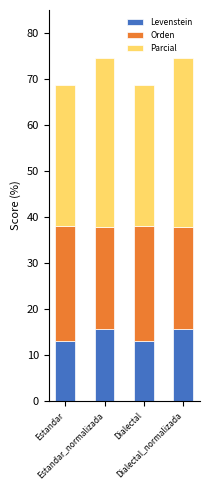

What is the total value across all series at Estandar?

68.6